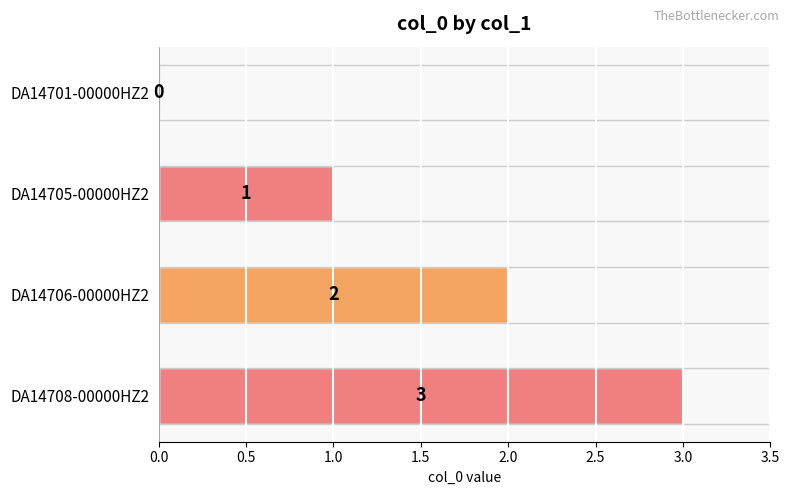

At which label is the value closest to 1?

DA14705-00000HZ2